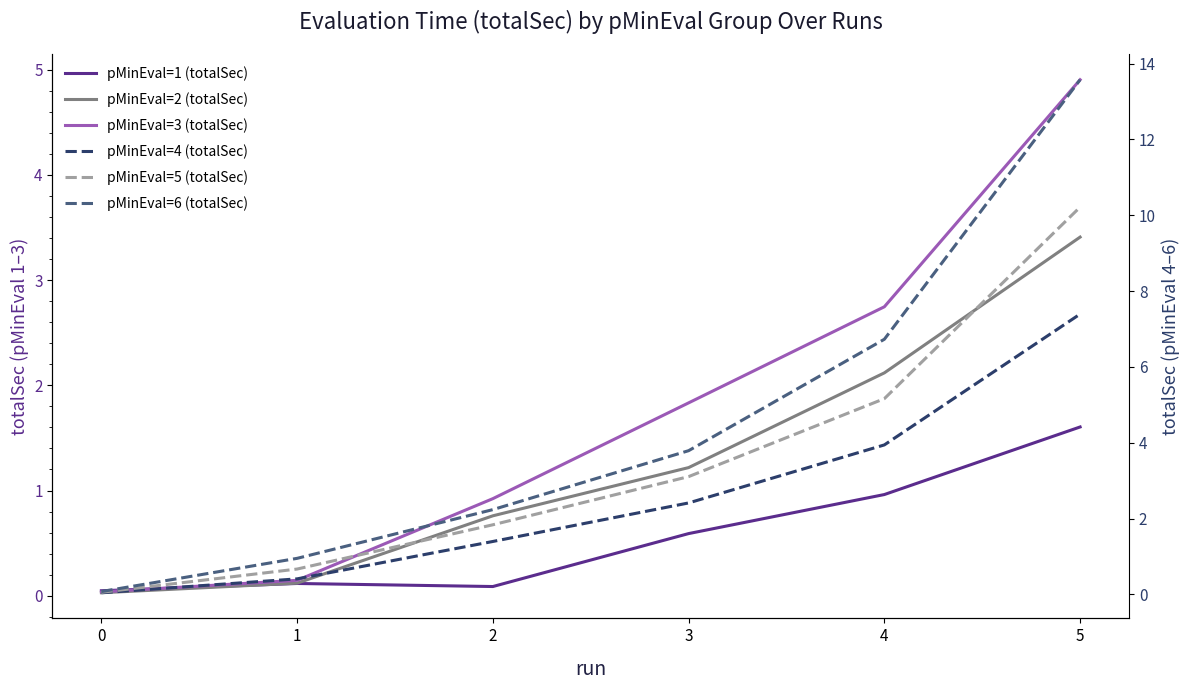

True or false: pMinEval=4 (totalSec) has a value of 3.6 at 5.

False